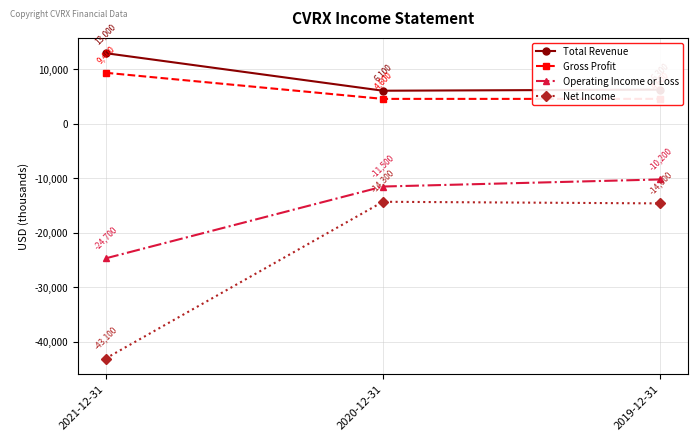

Which series changed the most between 2020-12-31 and 2019-12-31?

Operating Income or Loss